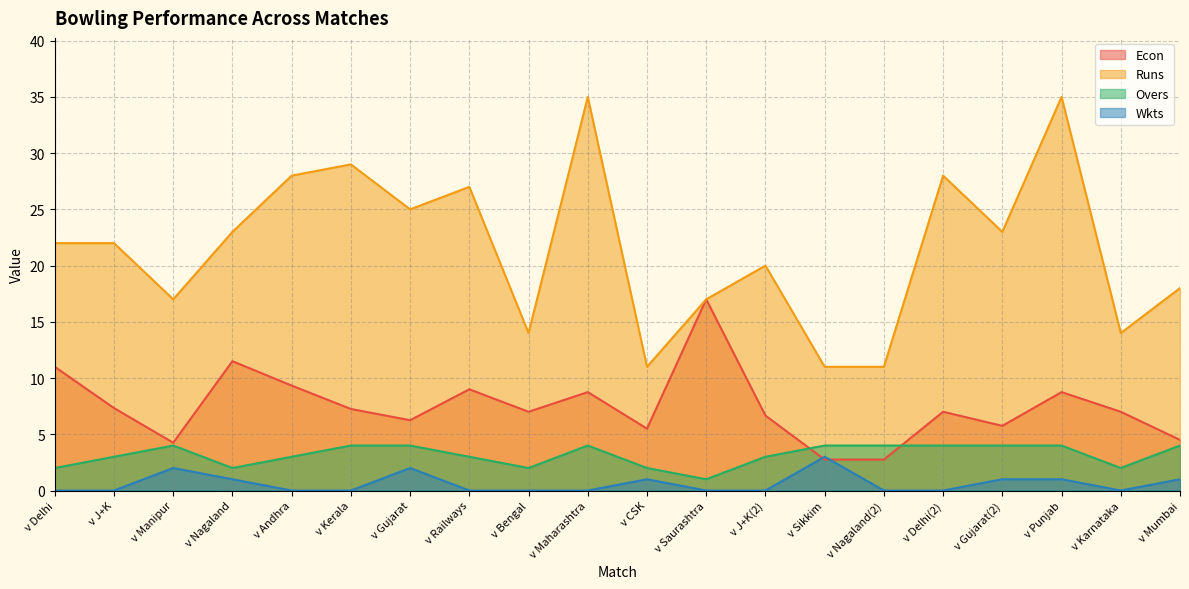

What is the lowest value of the Runs series?

11.0